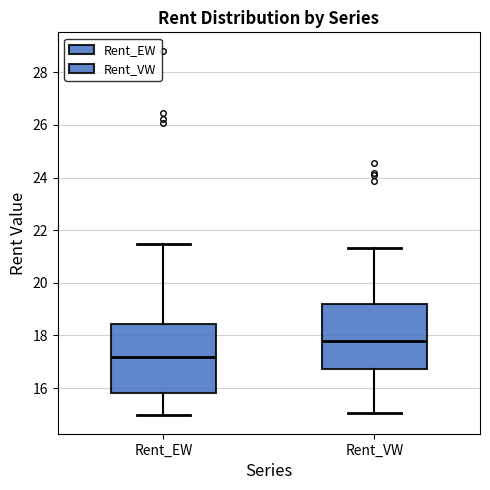

Which box's median line is the lowest?

Rent_EW